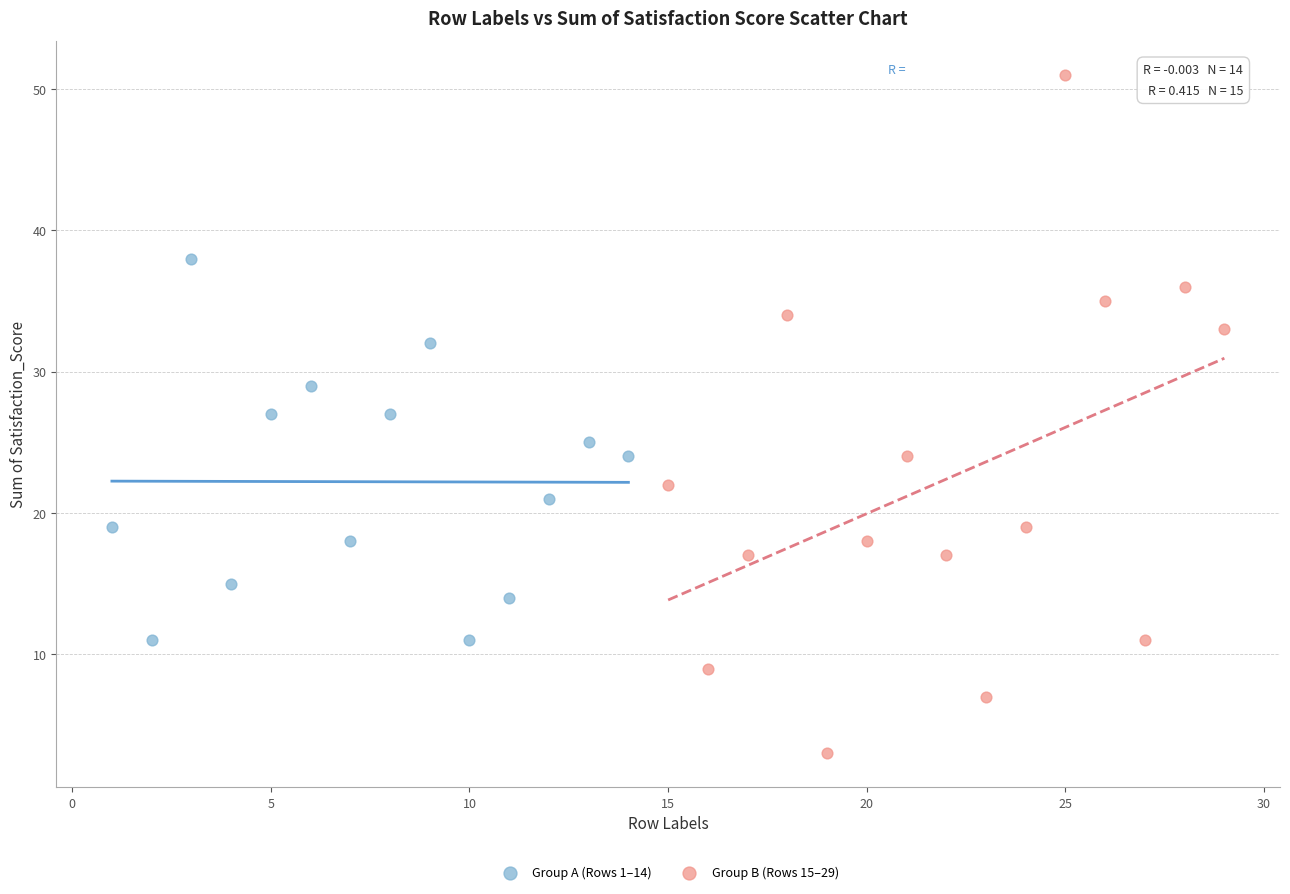

Which series reaches the maximum Y coordinate?

Group B (Rows 15–29)